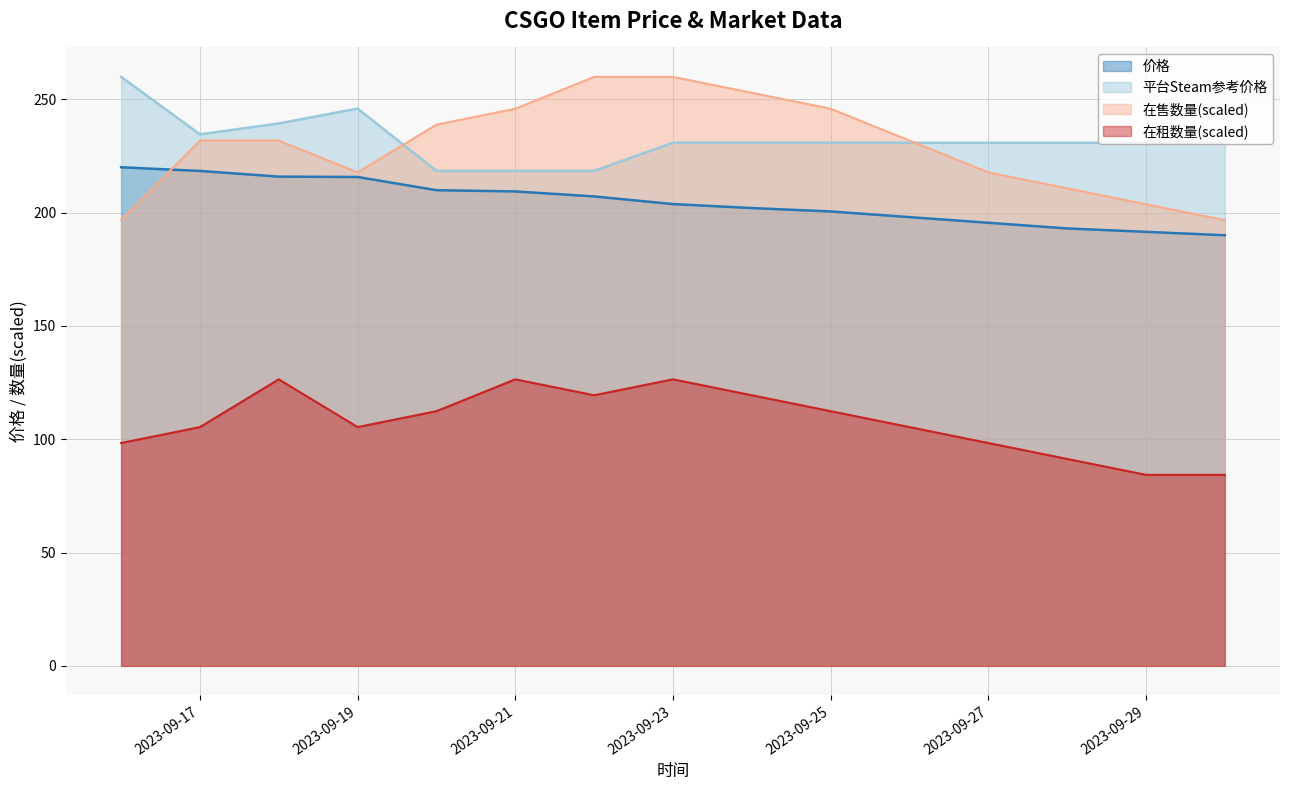

Which series ends up on top after the final intersection of 在售数量 and 平台Steam参考价格?

平台Steam参考价格